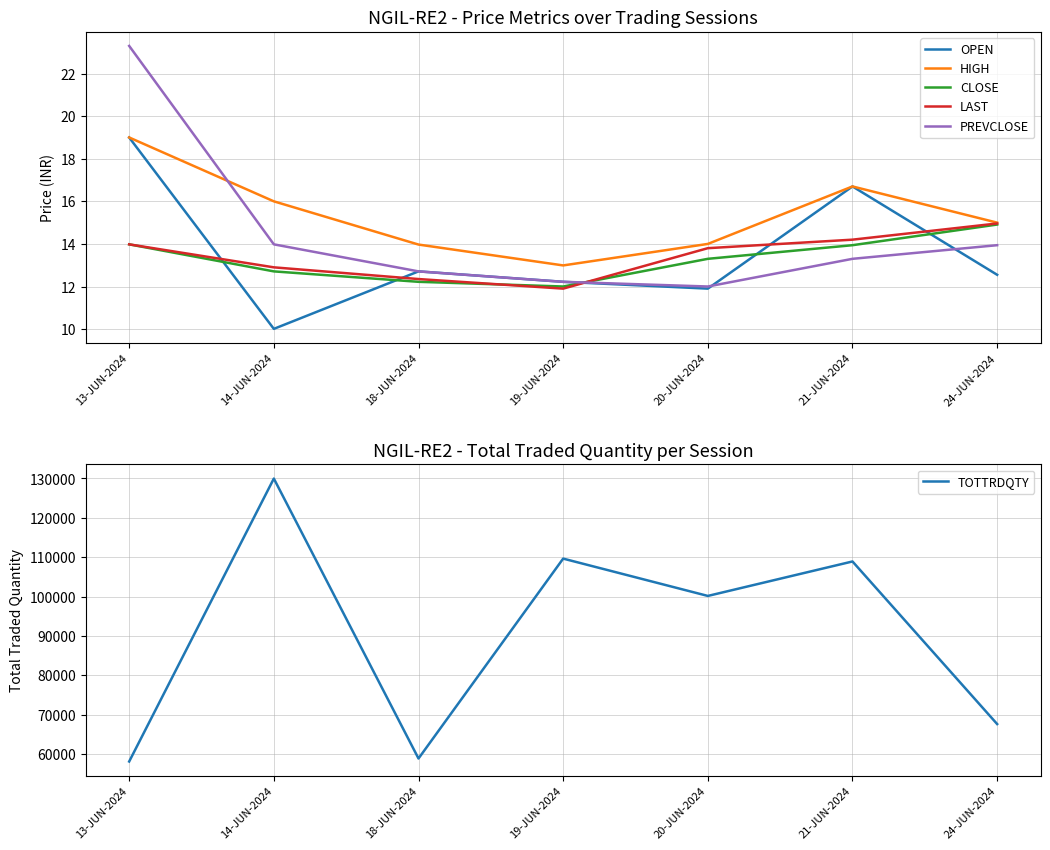

Which series changed the most between 19-JUN-2024 and 24-JUN-2024?

TOTTRDQTY